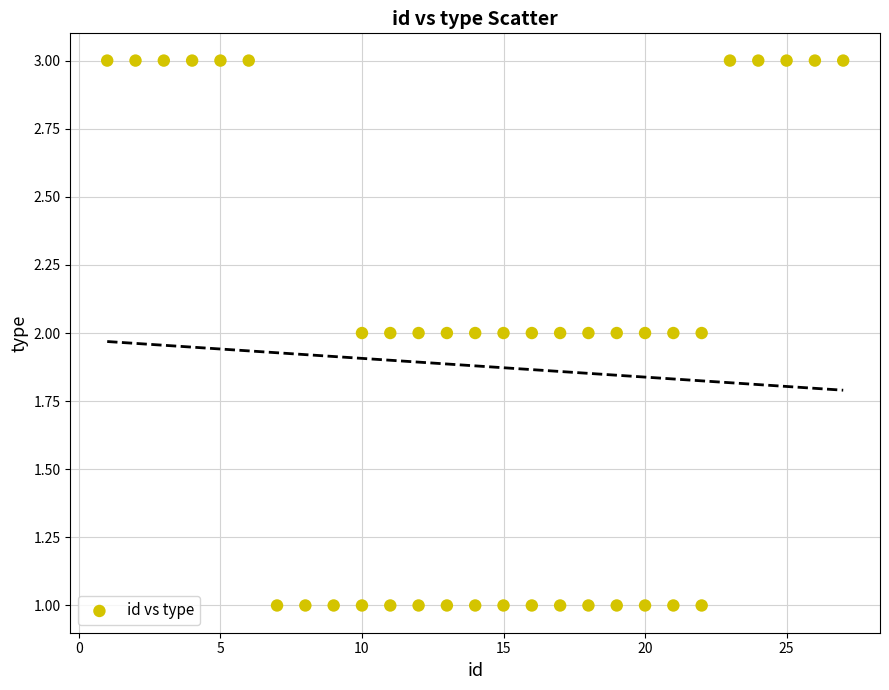

What is the range of X values (max minus min)?

26